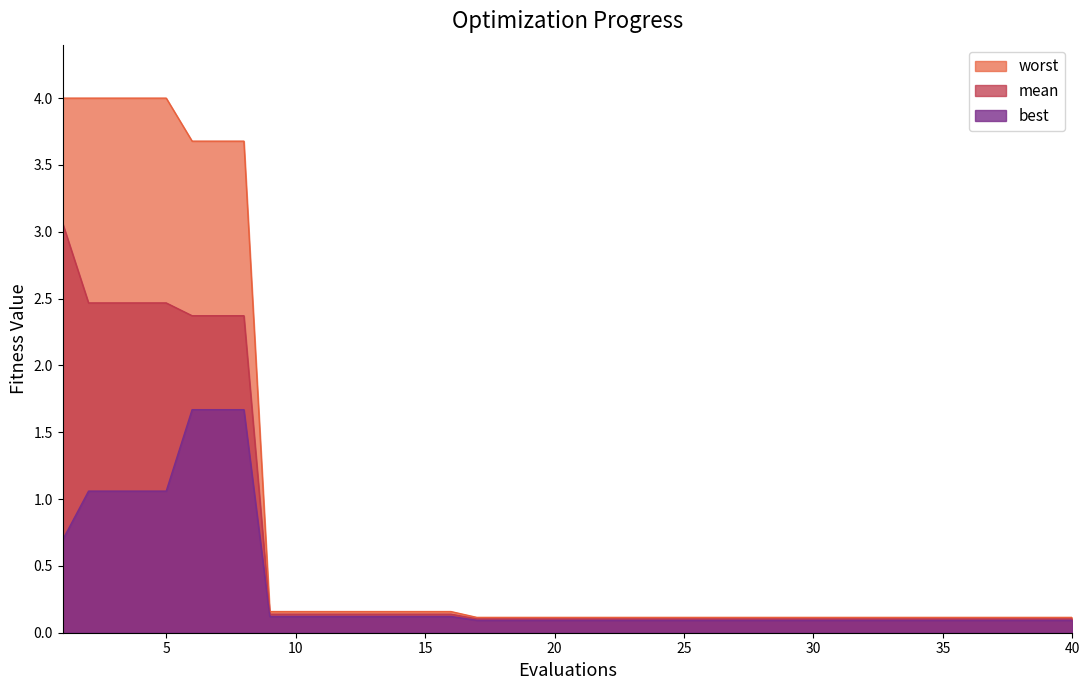

Where is best nearest to the value 0?

17